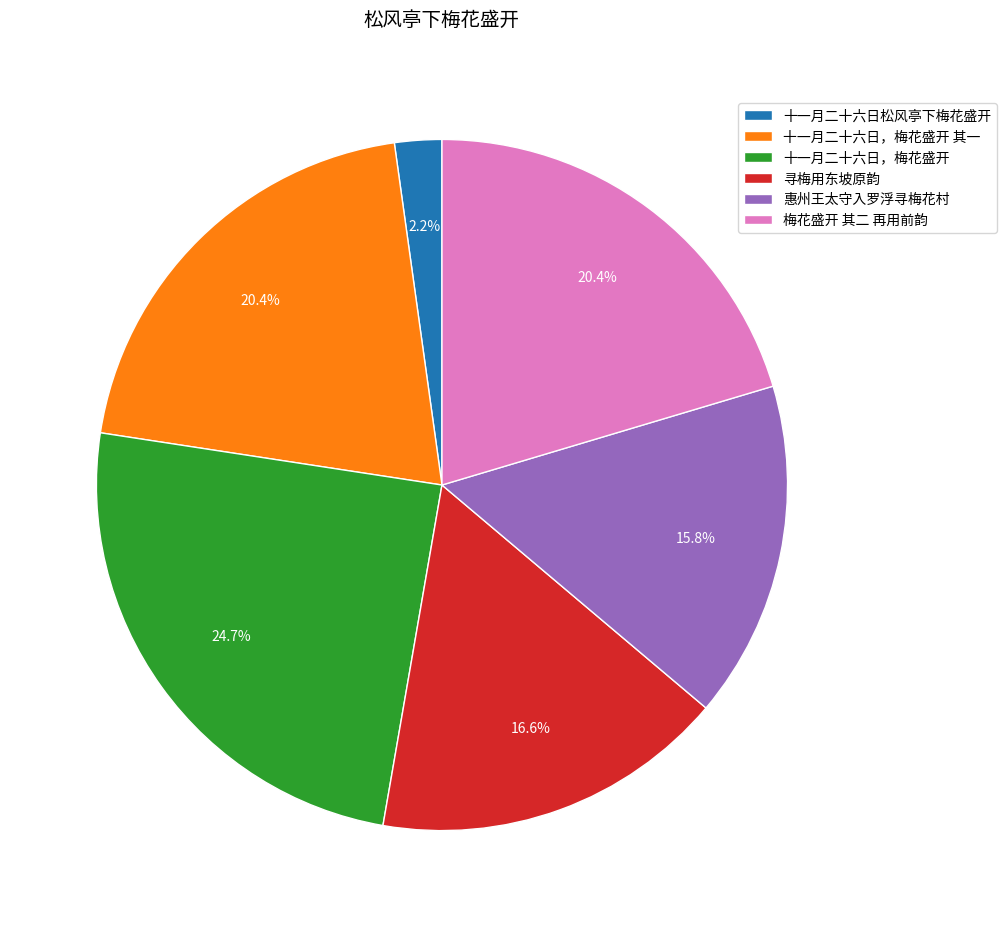

Which category has the smallest portion of the pie?

十一月二十六日松风亭下梅花盛开